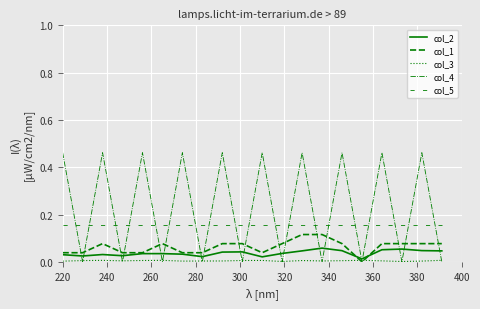

Where do col_4 and col_2 first cross each other?

220 and 240